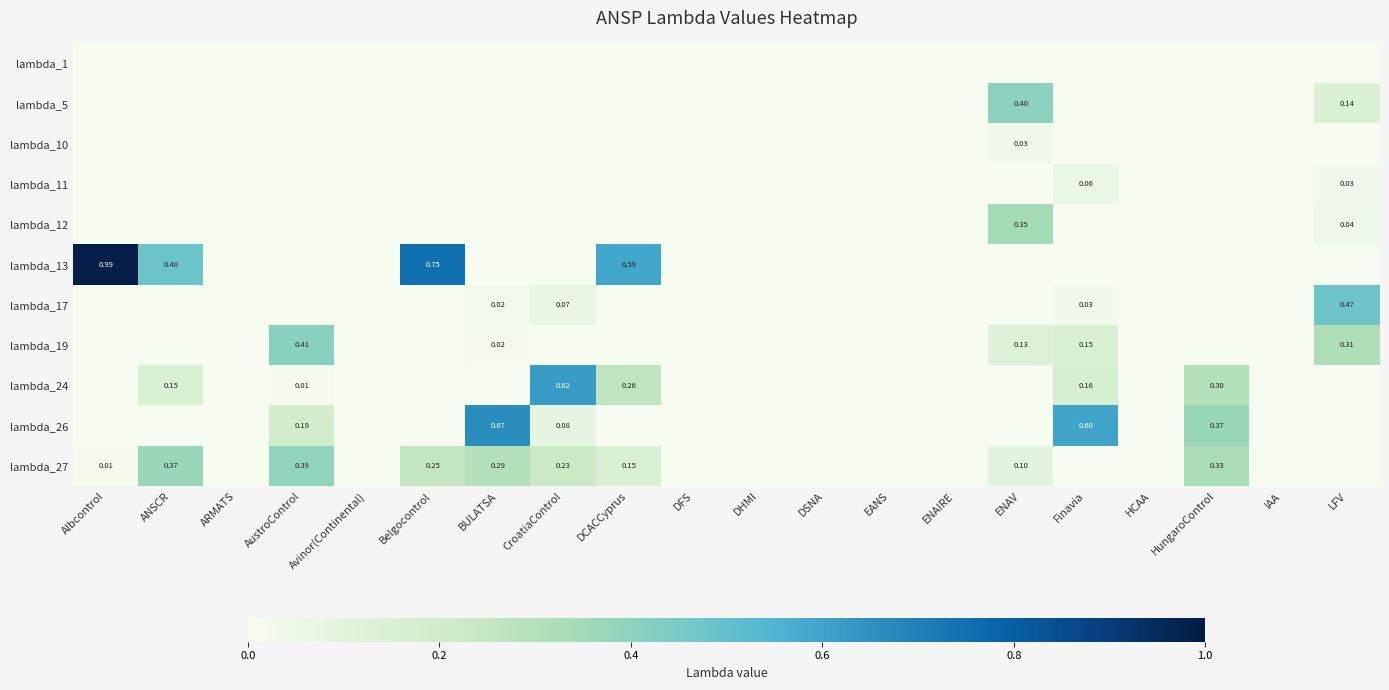

The lambda_11 series shows 0.0 at DHMI. True or false?

True